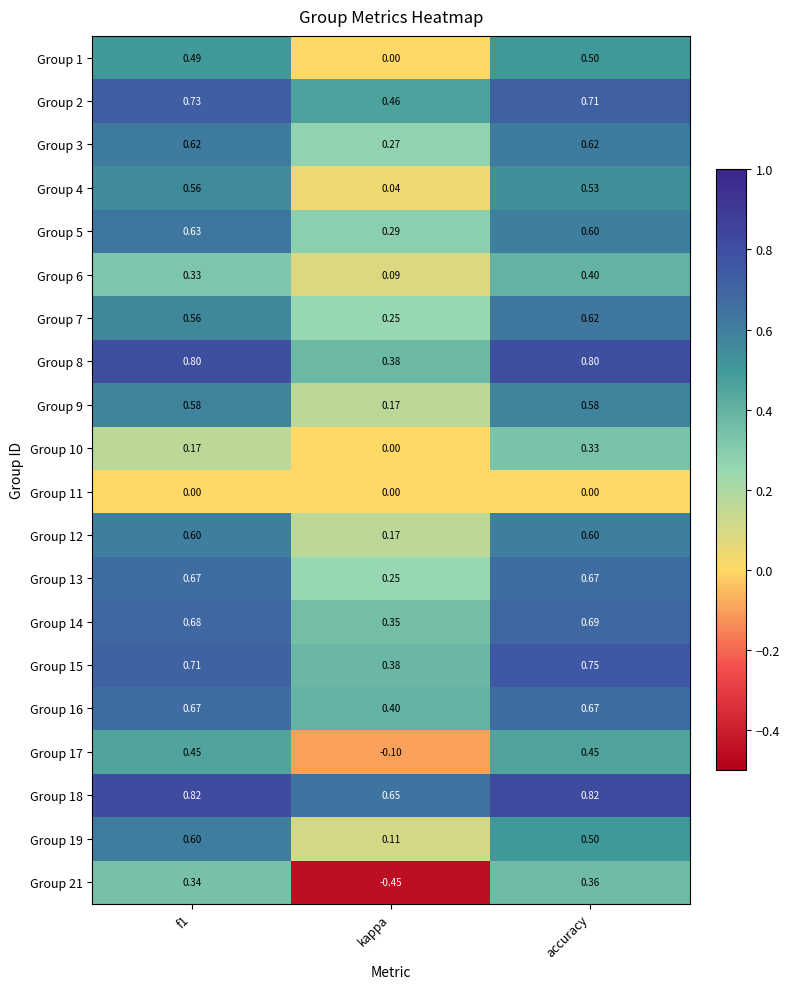

At which category does the chart reach its minimum across all series?

kappa